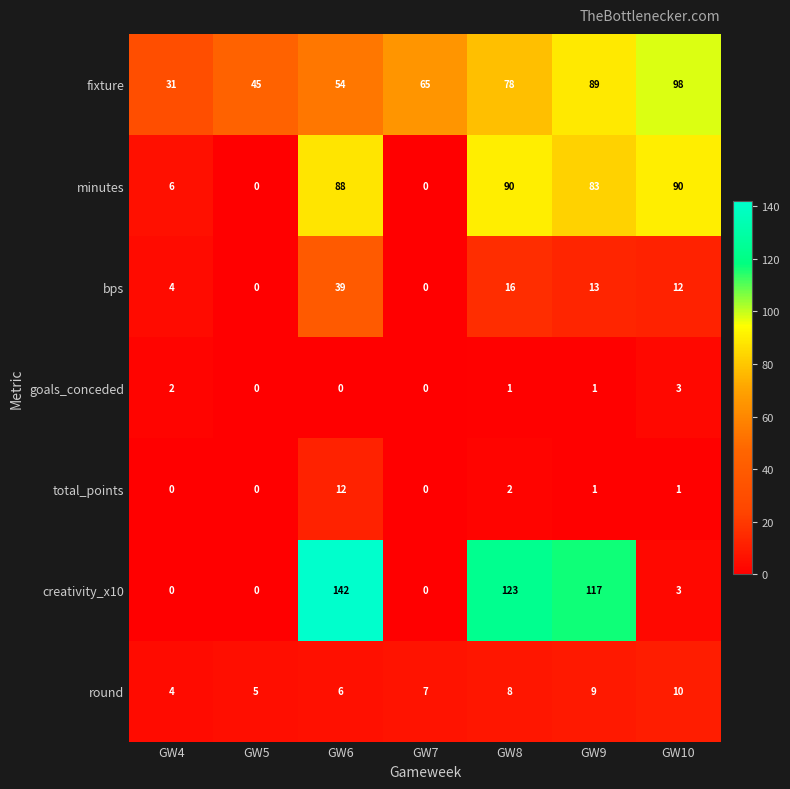

How many data points in total_points are less than 1?

3